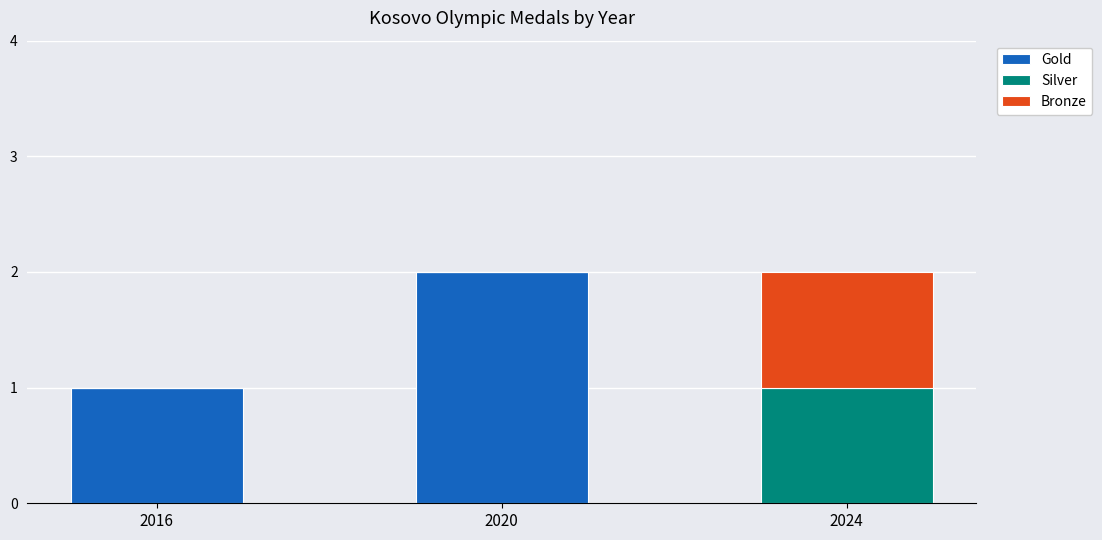

True or false: Gold has a value of 2 at 2016.

False